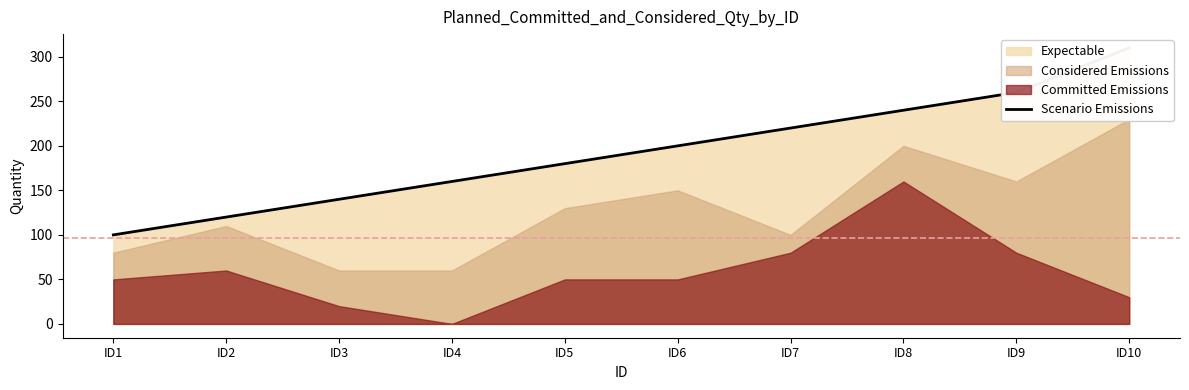

What is the difference between the second highest and second lowest values?

140